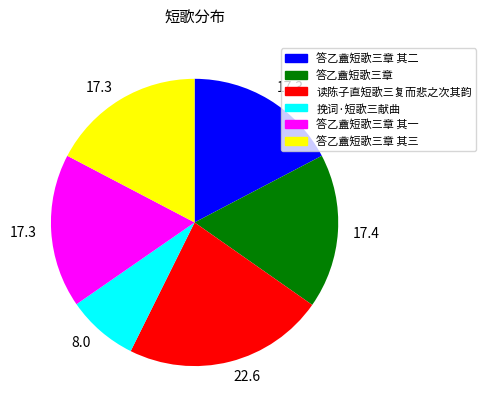

Does any single category account for the majority?

No